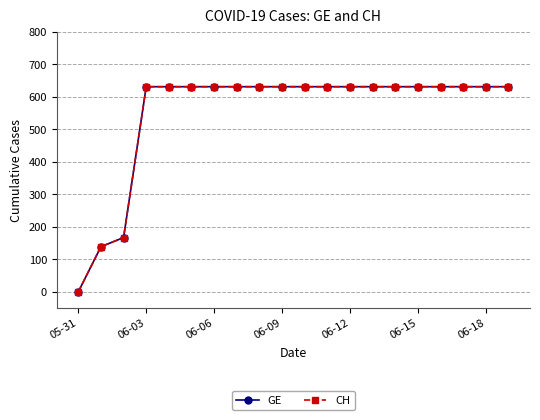

True or false: GE and CH intersect in this chart.

False